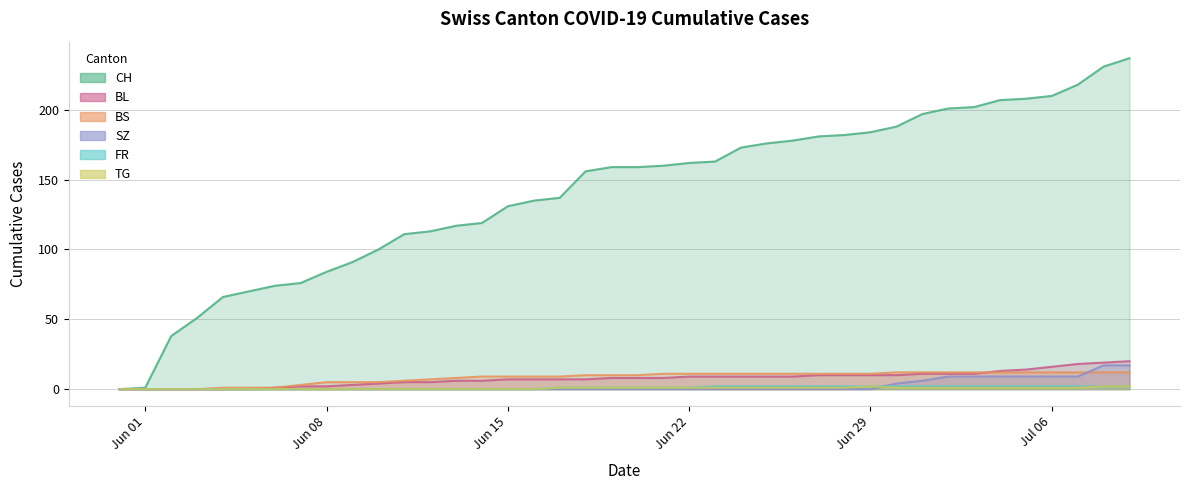

How many lines are shown in the chart?

6